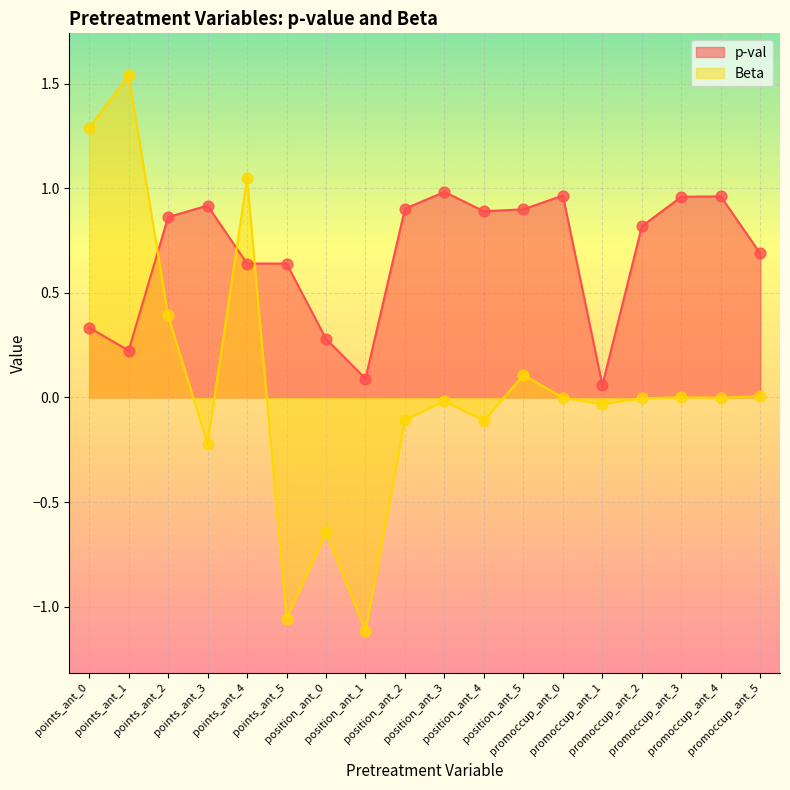

Is the value of p-val at points_ant_0 greater than the value of Beta at position_ant_0?

Yes